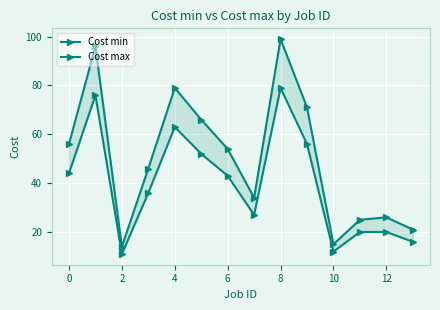

Which series changed the most between 8 and 9?

Cost max